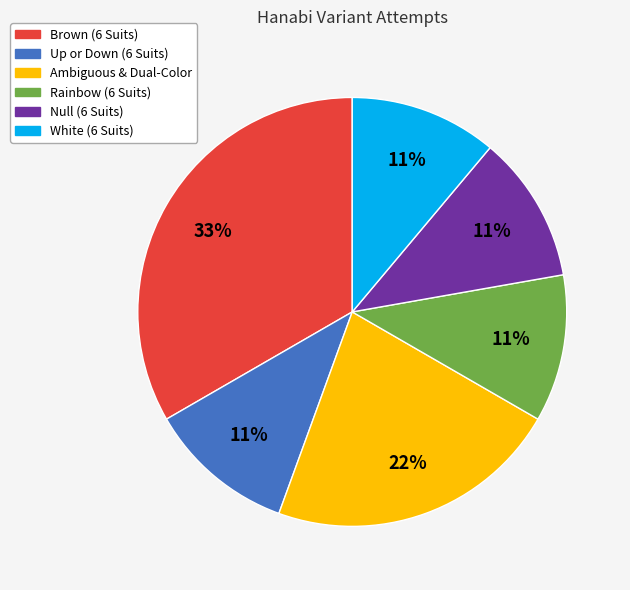

How many segments does this pie chart have?

6